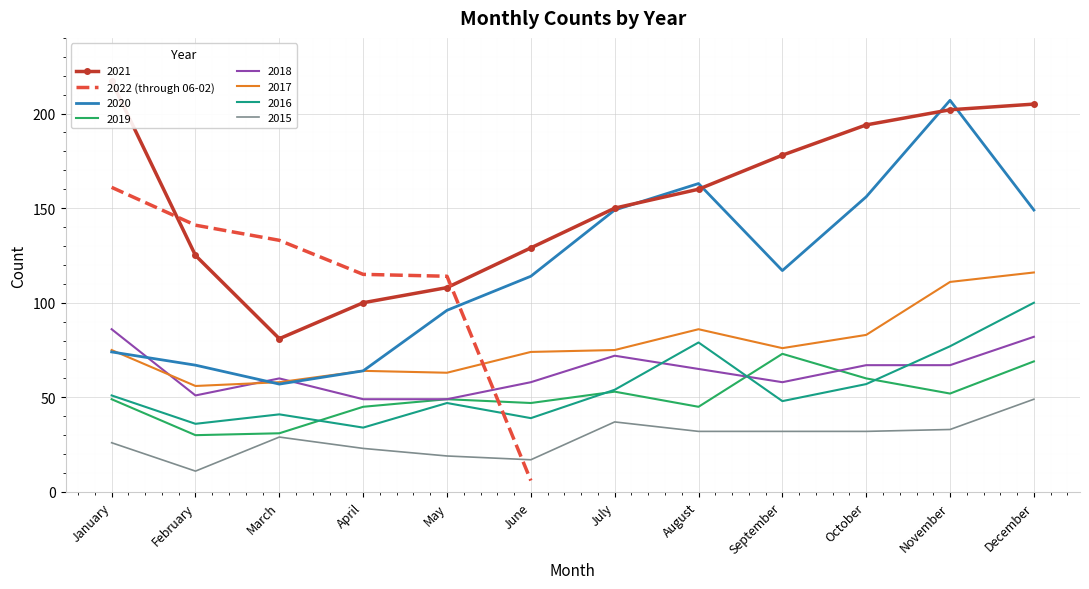

What is the approximate value at March?

133